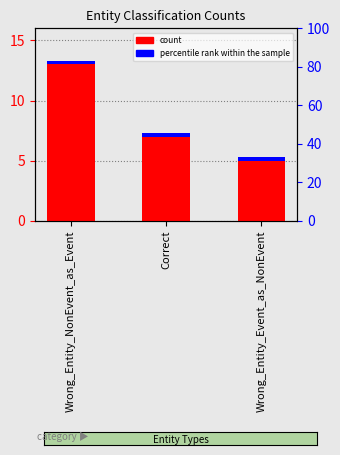

What is the greatest value displayed?

13